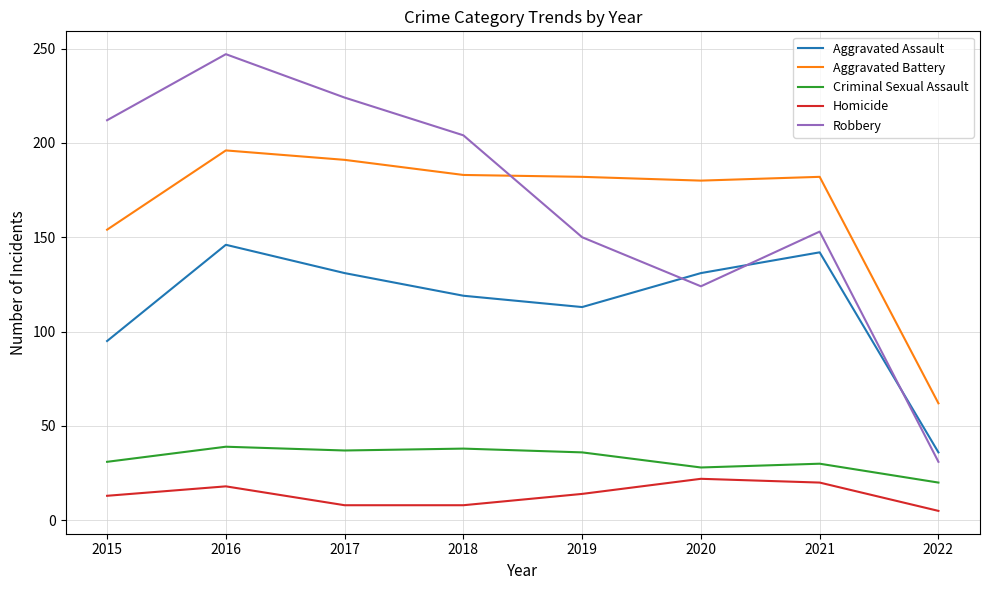

What is the total value across all series at 2018?

552